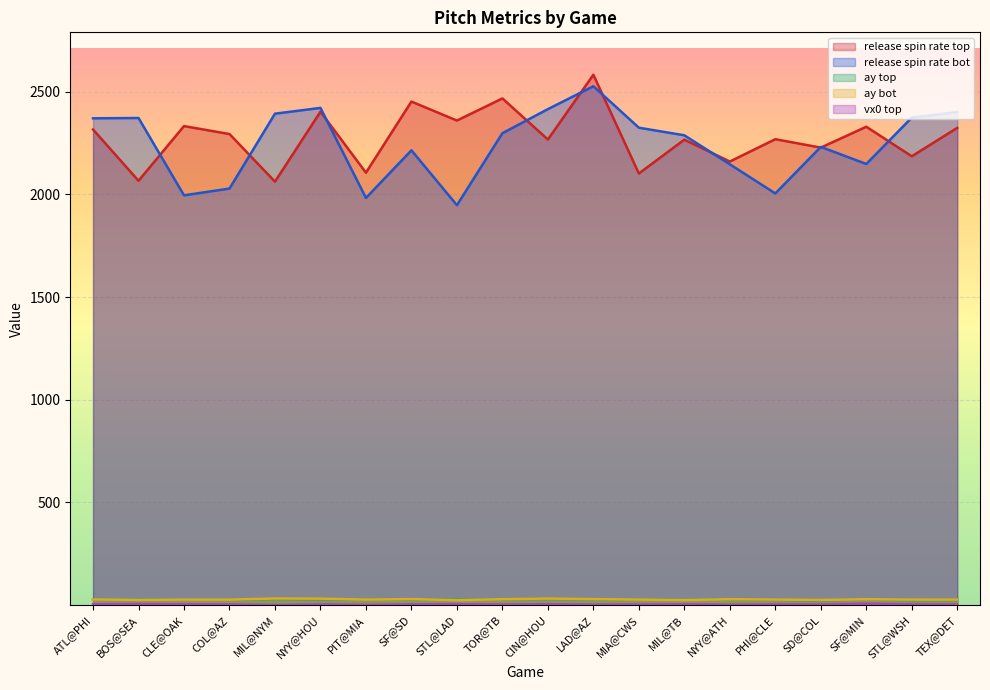

In vx0_top, how many points are higher than both neighbors (excluding endpoints)?

7